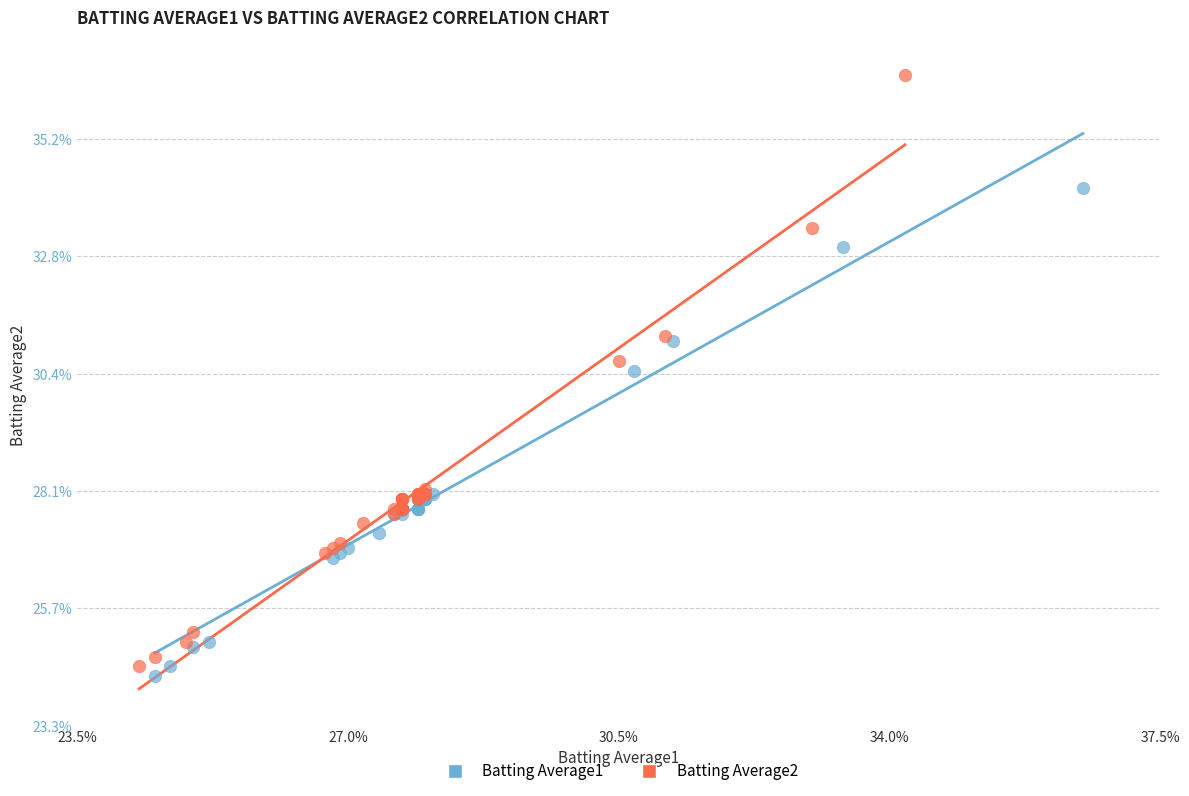

What are all the series names shown in the legend?

Batting Average1, Batting Average2